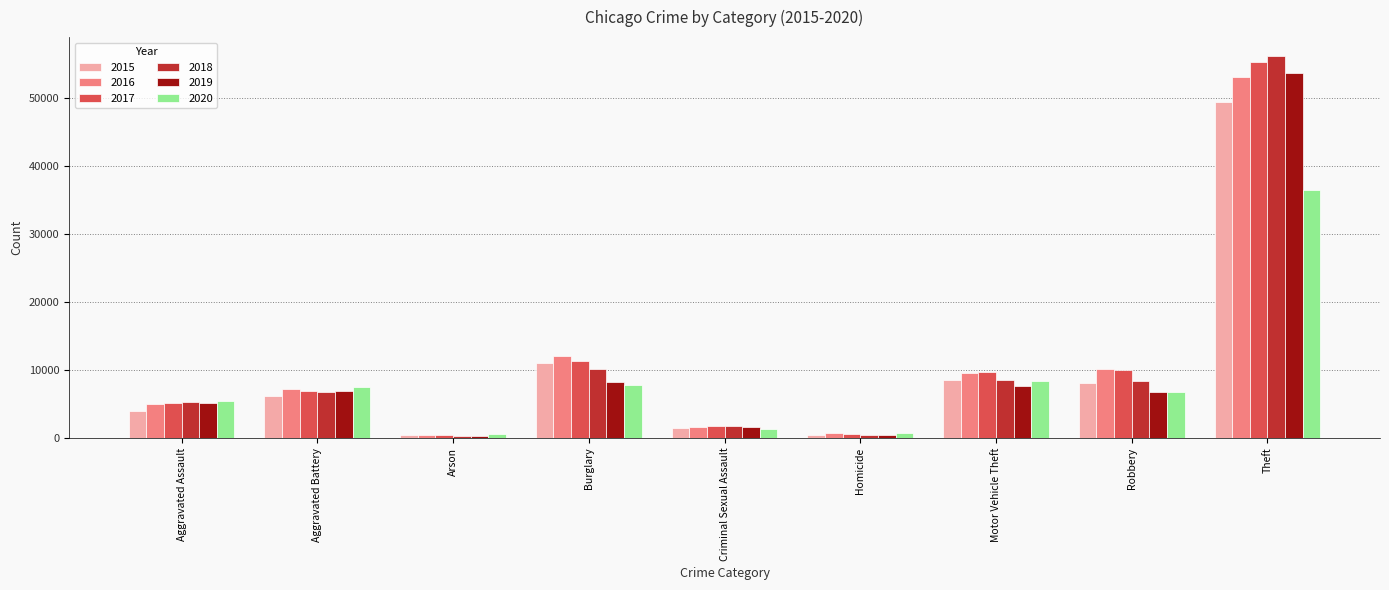

What is the difference between the second highest and second lowest values in the 2019 series?

7820